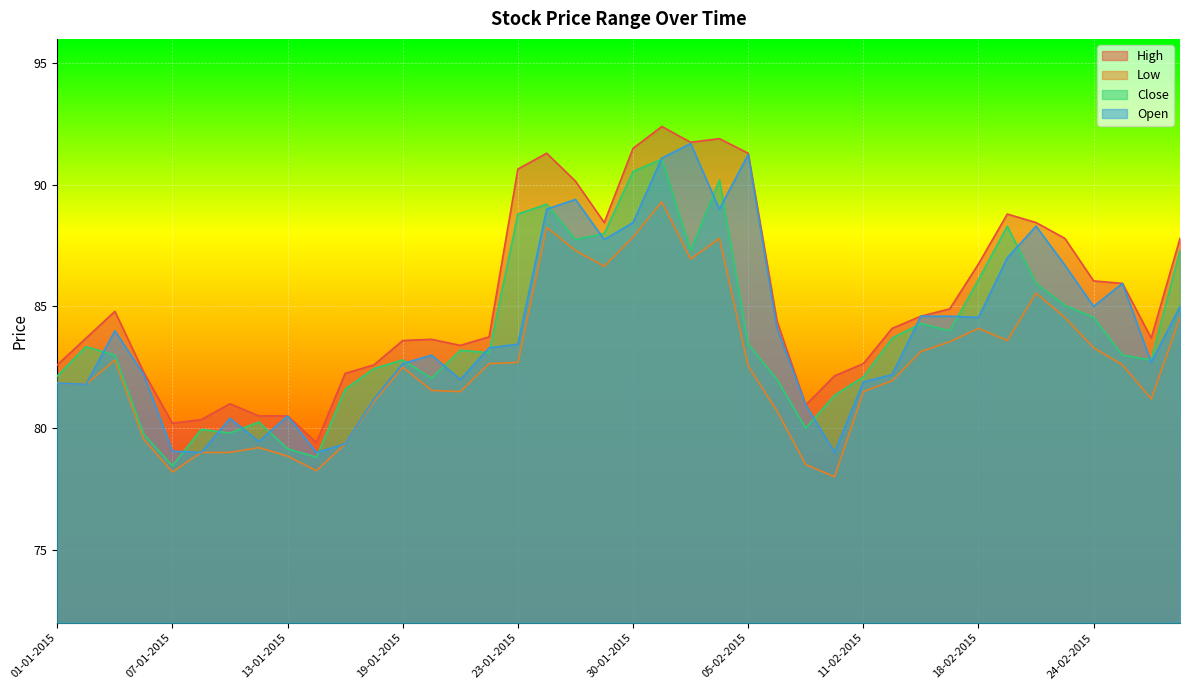

What is the greatest value displayed?

92.4